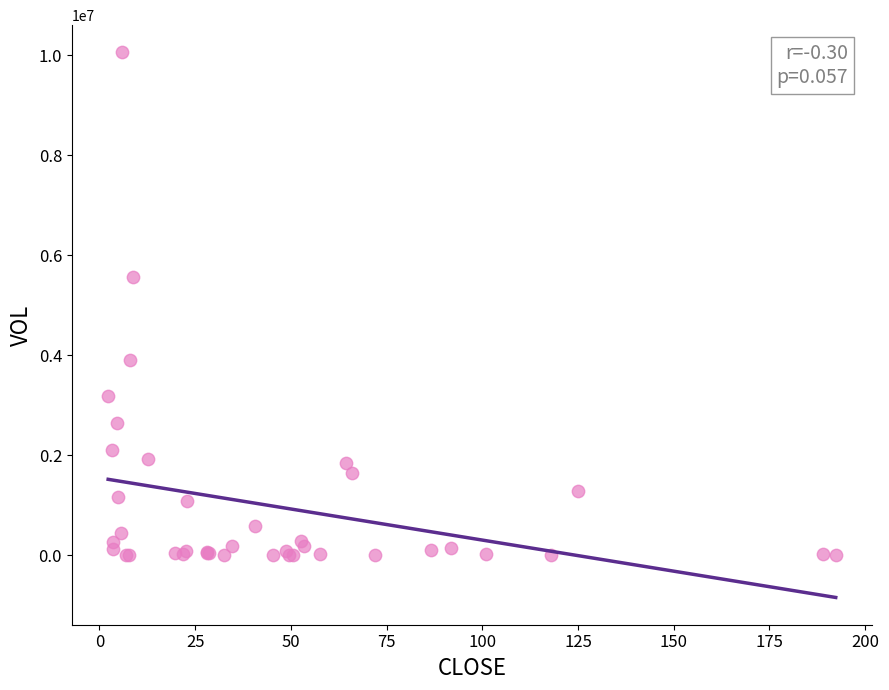

What Y value in the scatter plot is closest to 5029675?

5554883